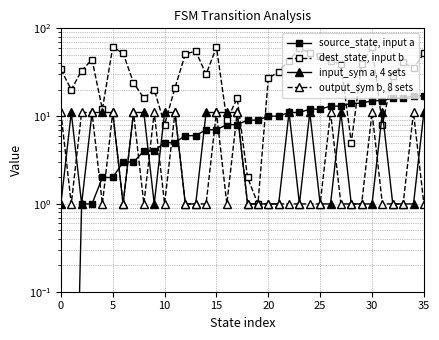

Which series has the largest range (max minus min)?

dest_state, input b